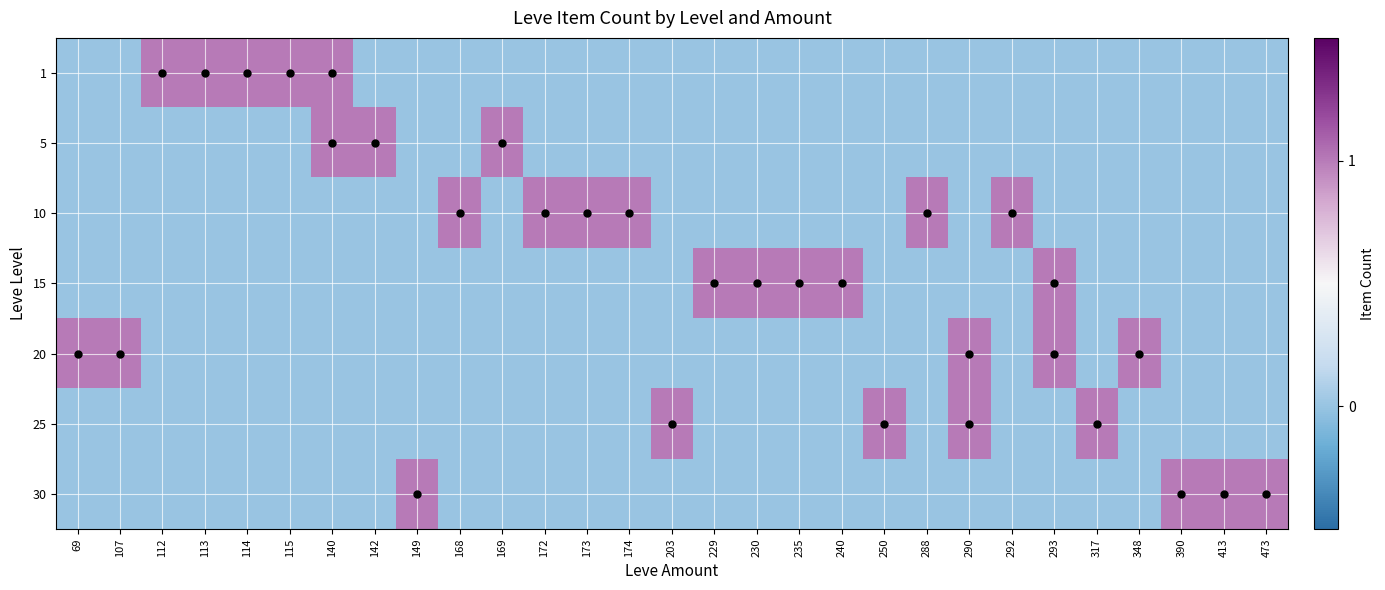

At which category does the chart reach its peak across all series?

112